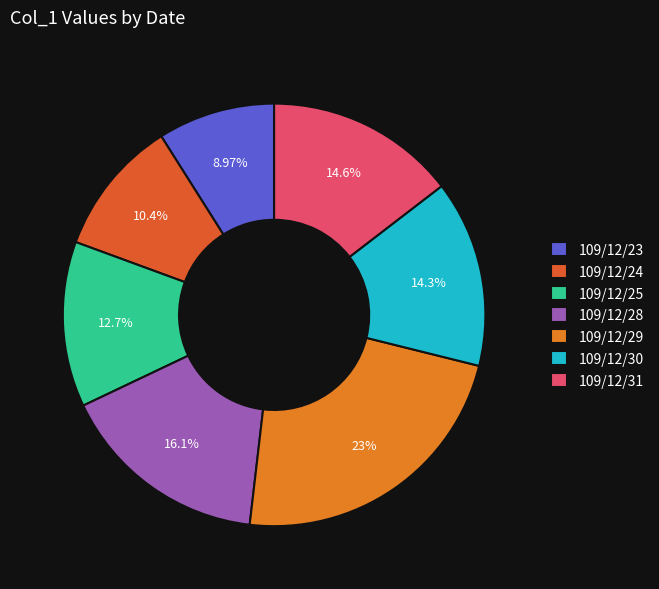

To the nearest percent, what is the average slice percentage?

14%